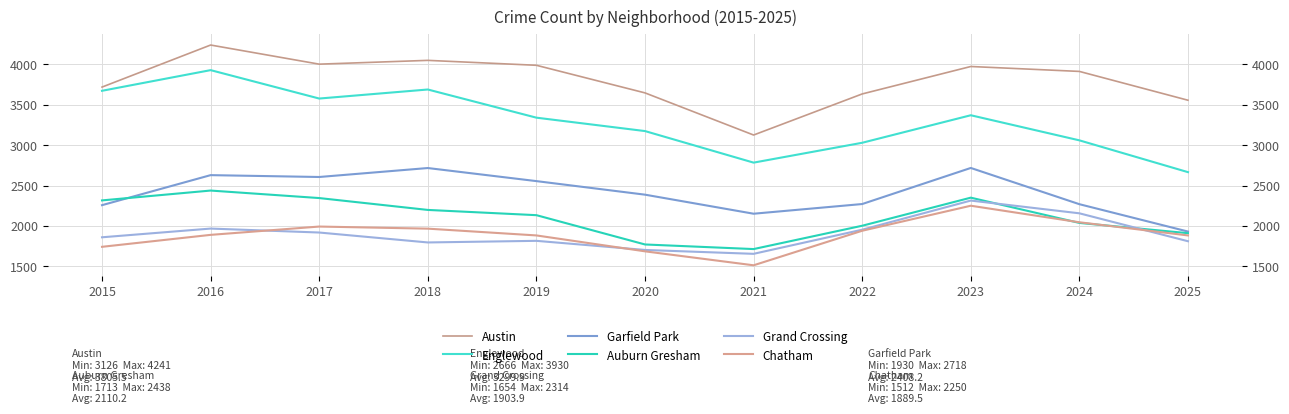

At how many categories does at least one series exceed 2558?

11